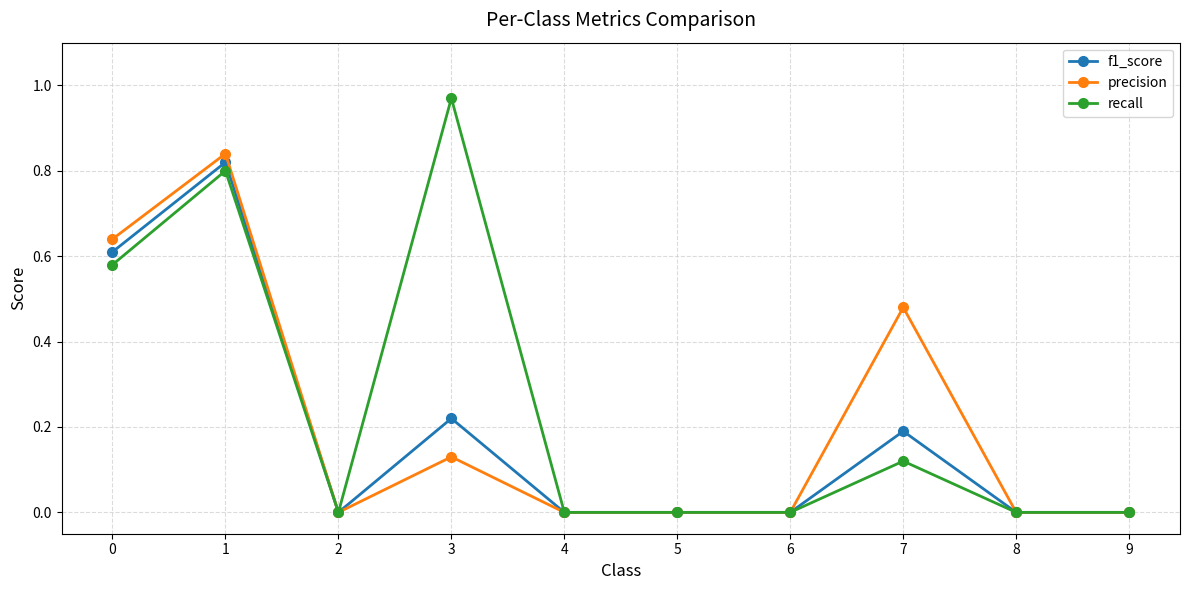

Which label corresponds to the largest value in the chart?

3